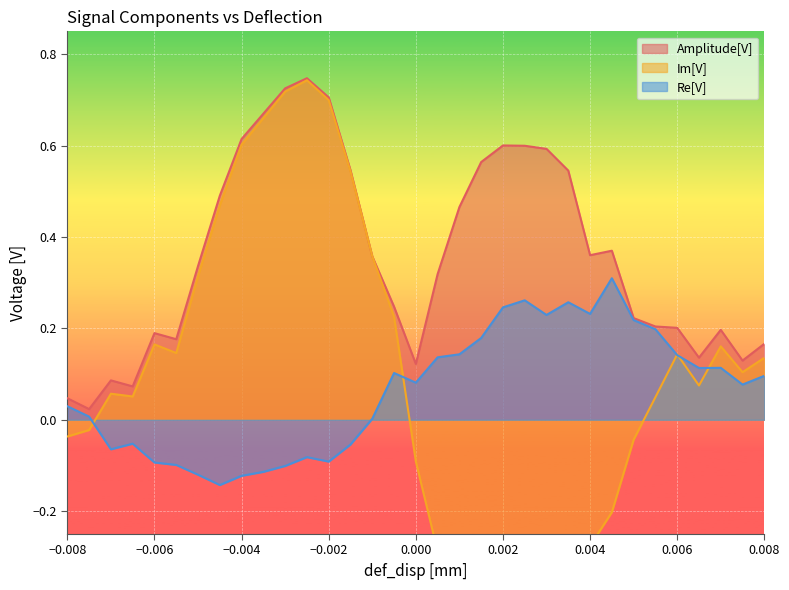

True or false: Amplitude[V] has more than 2 interior local peaks.

True